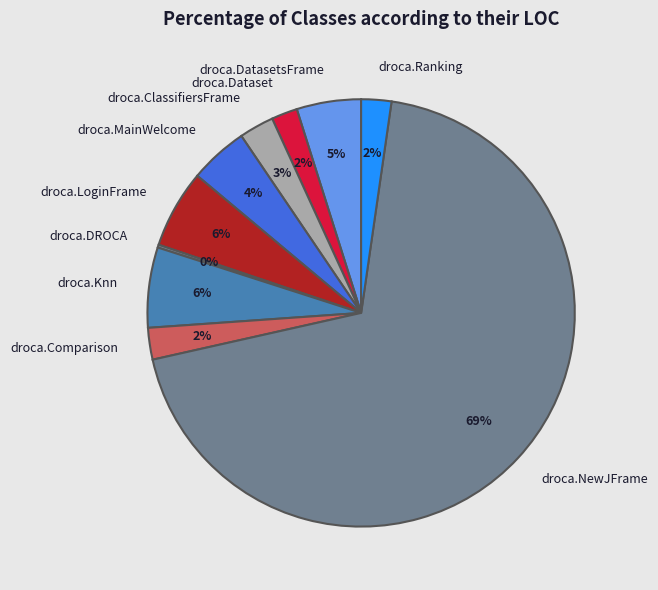

Approximately how many times larger is the value at droca.MainWelcome compared to droca.LoginFrame?

0.7